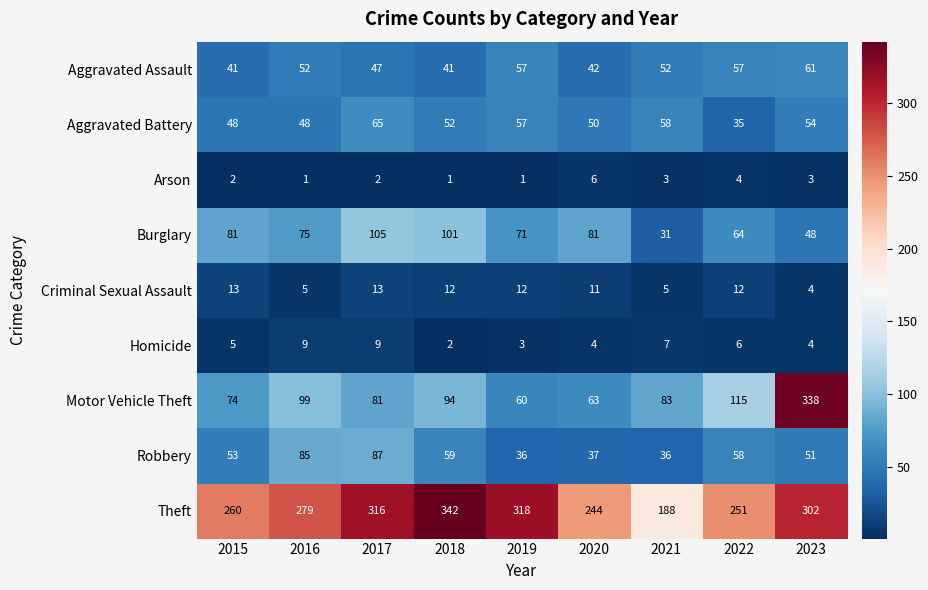

The Homicide series shows 2 at 2020. True or false?

False